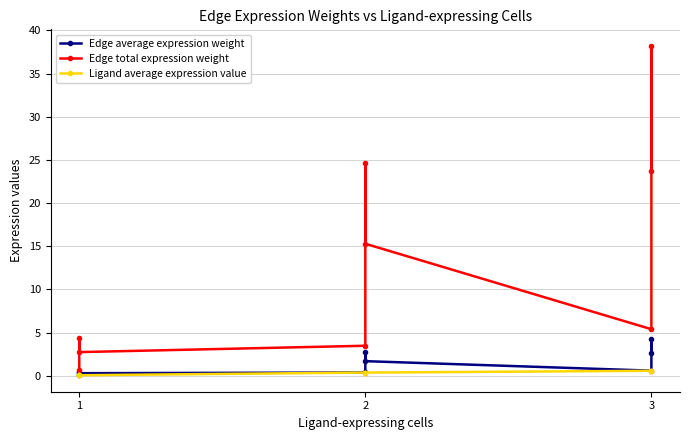

What is the difference between the maximum and minimum values in the Edge average expression weight series?

4.2